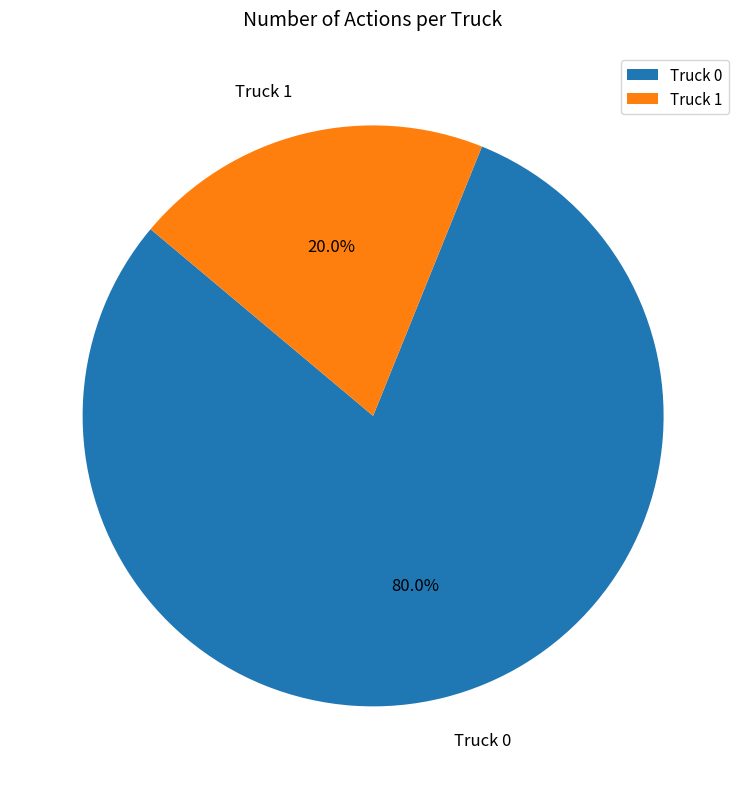

Which category accounts for the majority?

Truck 0